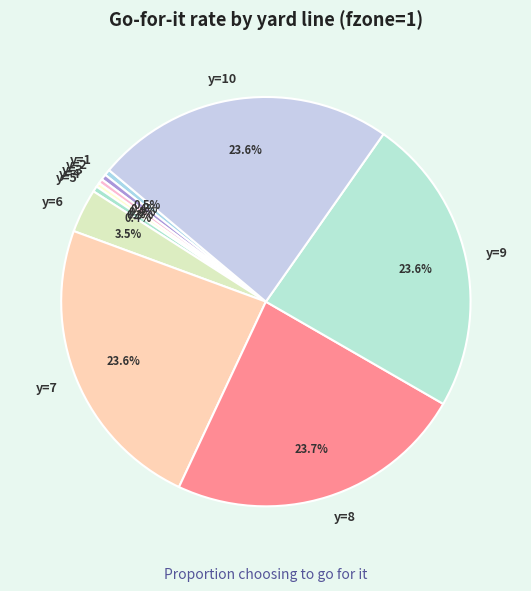

To the nearest percent, what is the difference between the y=1 and y=7 slice percentages?

23%